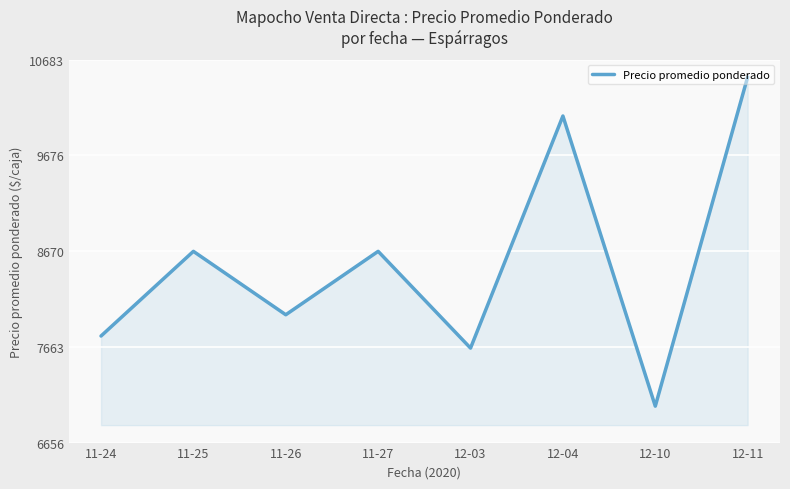

What position from the right is 12-04?

3